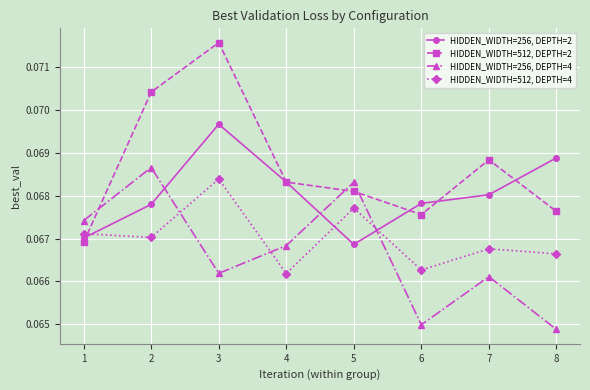

How many times do HIDDEN_WIDTH=512, DEPTH=4 and HIDDEN_WIDTH=256, DEPTH=2 cross each other?

3